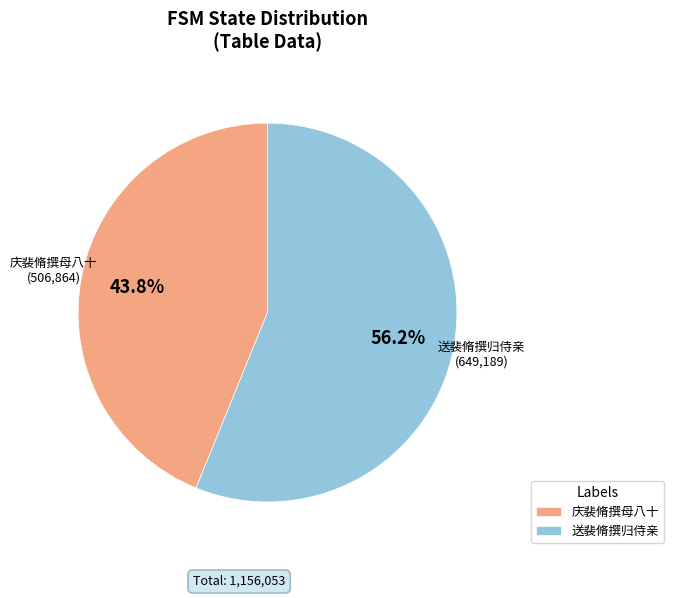

What is the largest slice in the pie chart?

送裴脩撰归侍亲